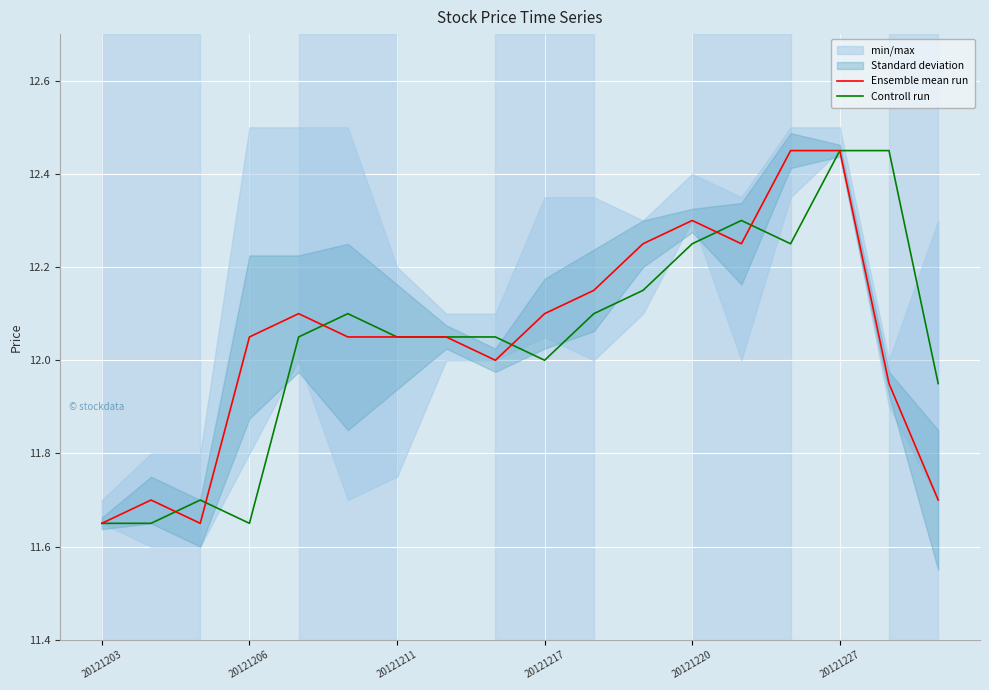

The value of Controll run at 20121227 is 7.1. True or false?

False